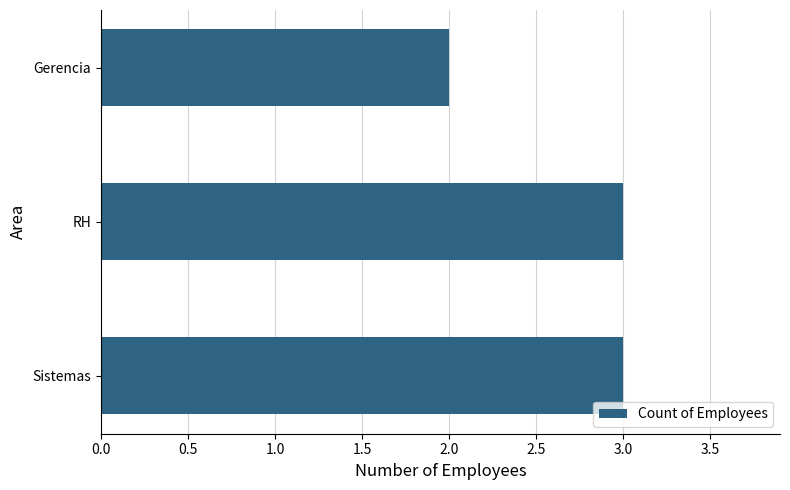

What is the difference between the maximum and minimum values?

1